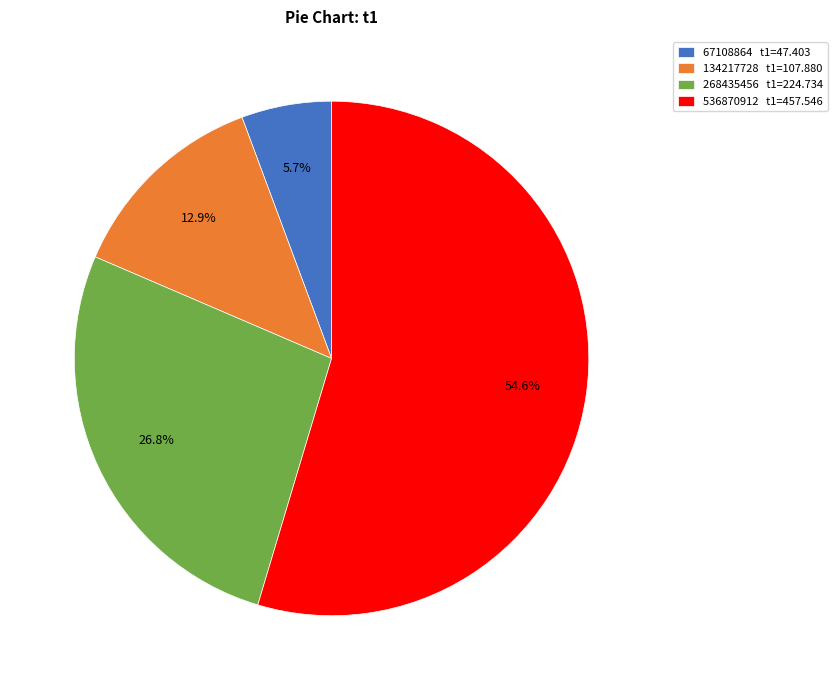

To the nearest percent, what portion does 134217728 represent?

13%